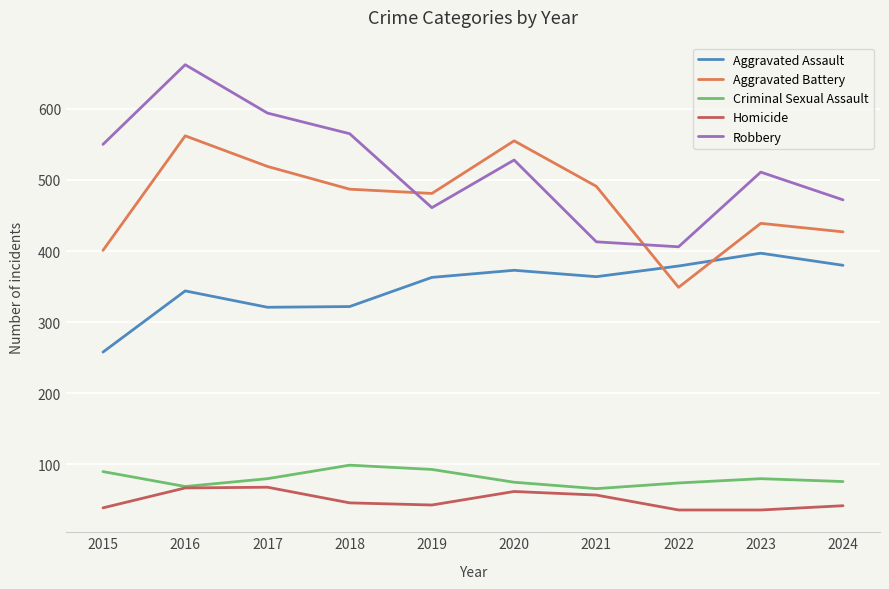

True or false: Aggravated Battery and Homicide cross at least once.

False